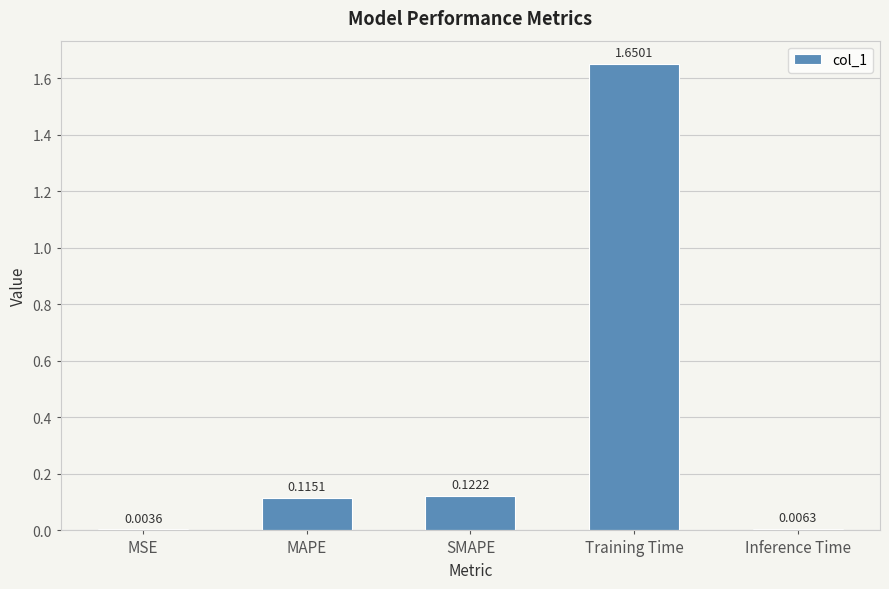

Which label corresponds to the largest value in the chart?

Training Time